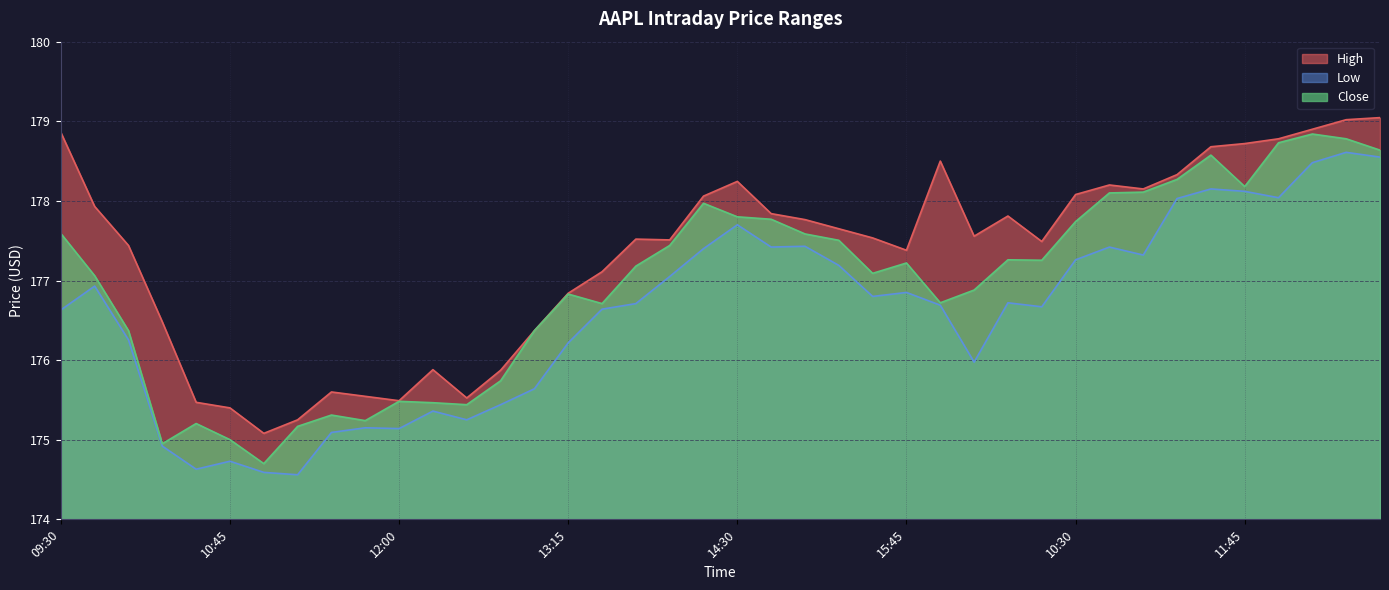

Does the chart have visible grid lines?

Yes